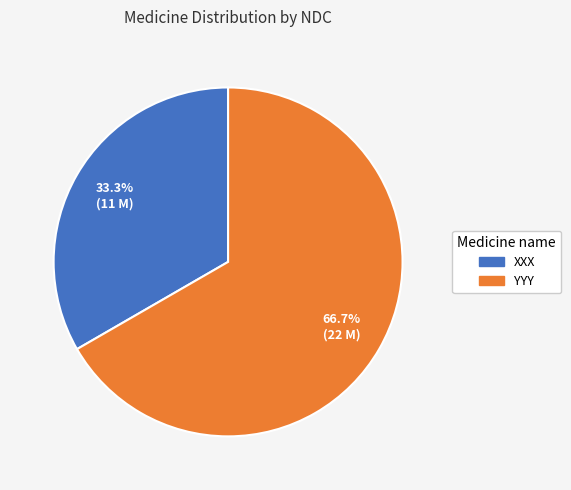

What is the smallest slice in the pie chart?

XXX